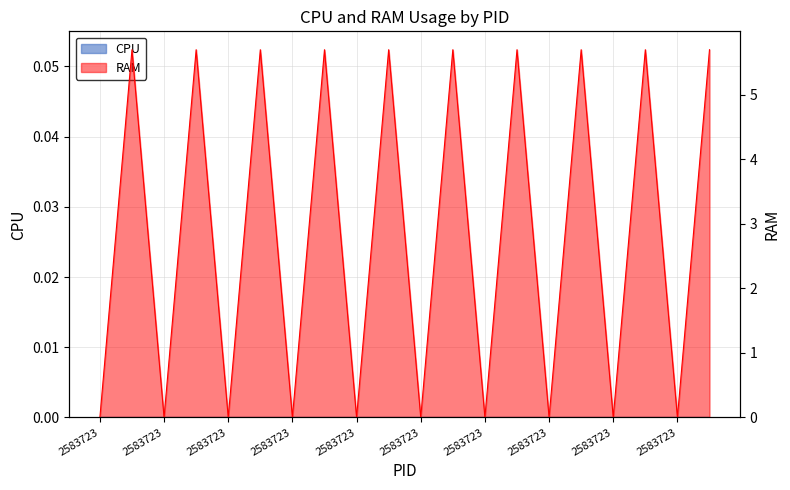

How many lines are shown in the chart?

1